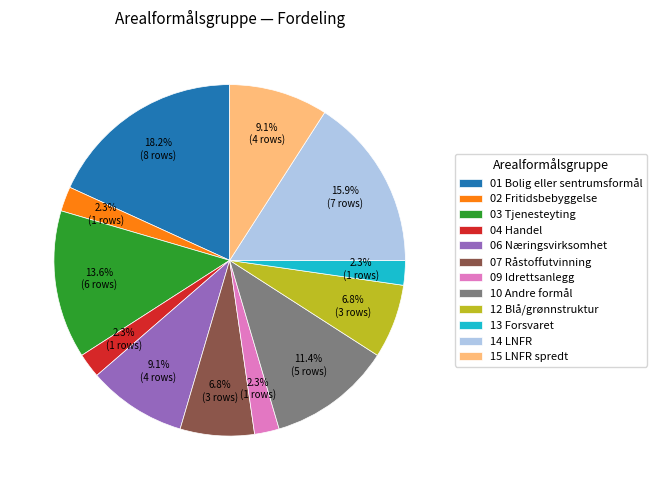

To the nearest percent, what is the average slice percentage?

8%